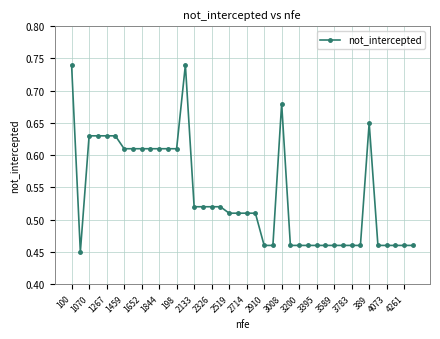

True or false: the data has more than 2 interior local peaks.

True